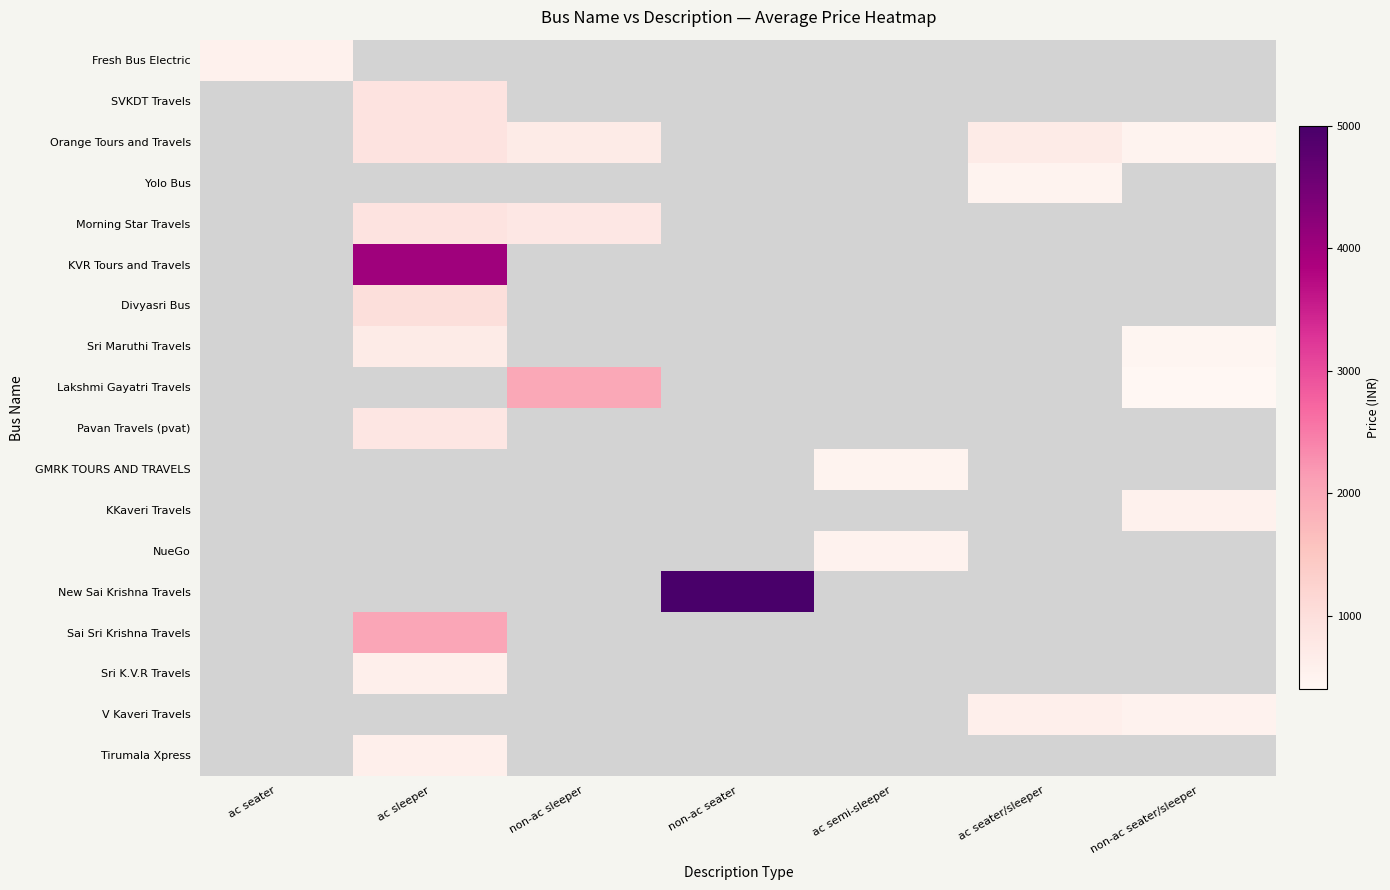

Is the value of V Kaveri Travels at non-ac seater/sleeper greater than the value of New Sai Krishna Travels at non-ac seater?

No